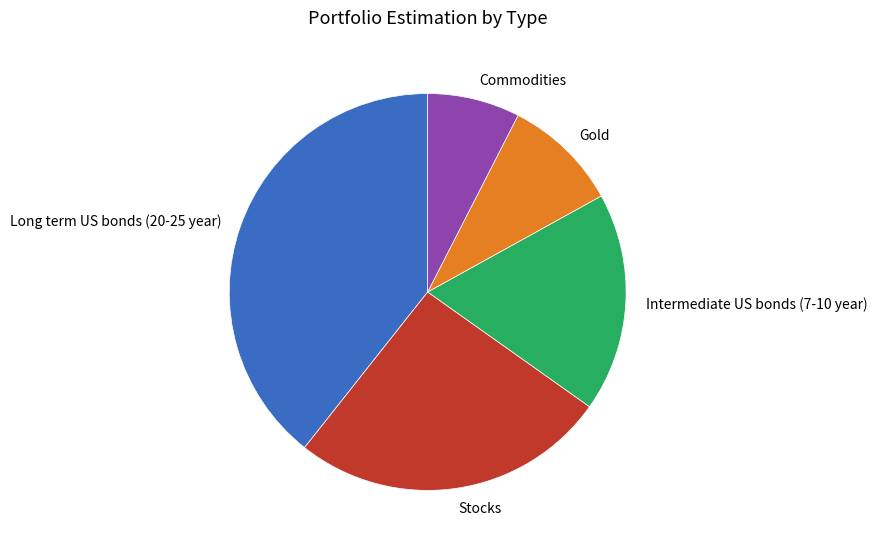

Do Stocks and Long term US bonds (20-25 year) together represent more than half of the pie?

Yes